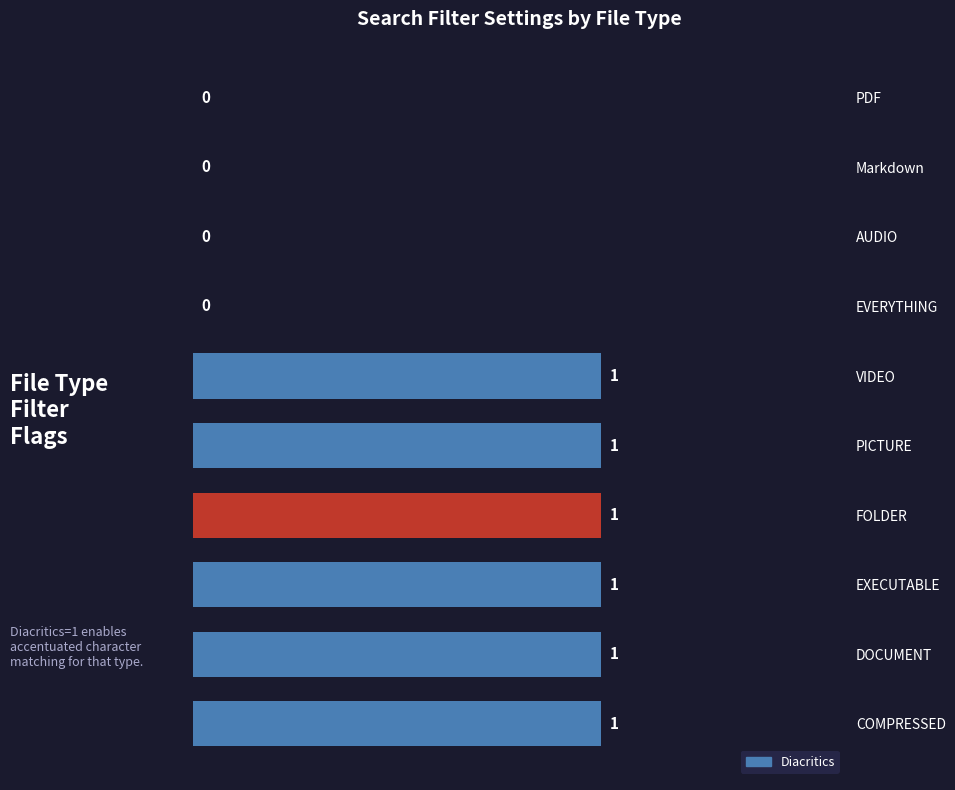

Reading bottom to top, list all the values displayed in this chart.

COMPRESSED=1	DOCUMENT=1	EXECUTABLE=1	FOLDER=1	PICTURE=1	VIDEO=1	EVERYTHING=0	AUDIO=0	Markdown=0	PDF=0